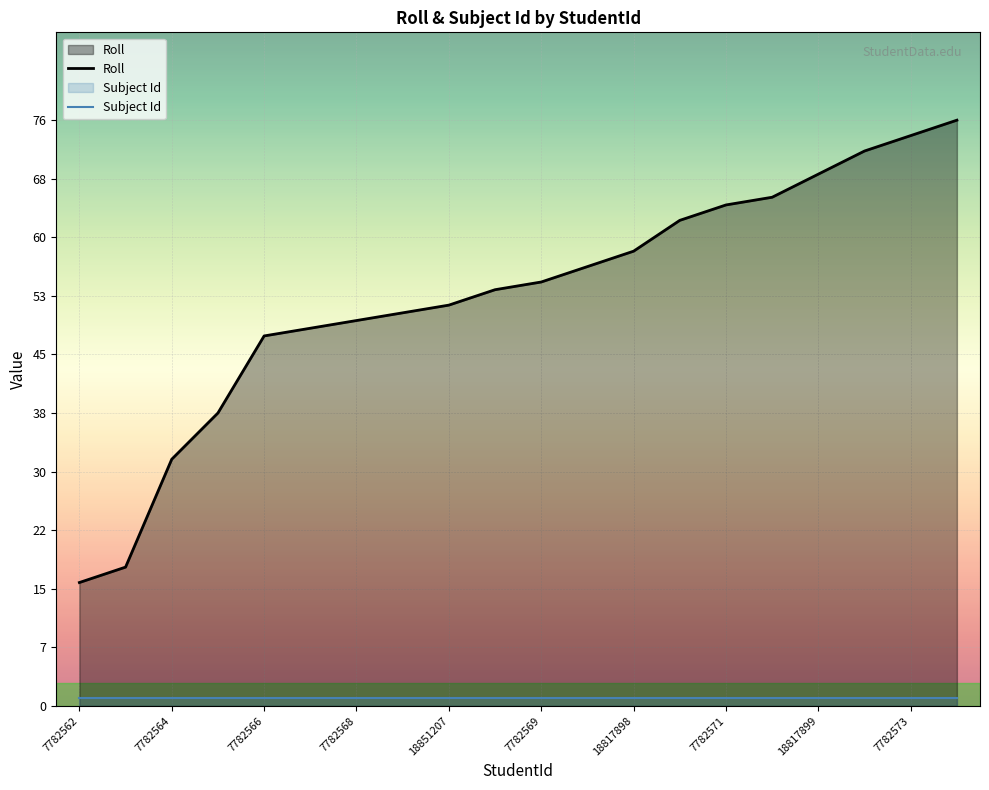

Rank the series by their maximum value, from highest to lowest.

Roll, Subject Id